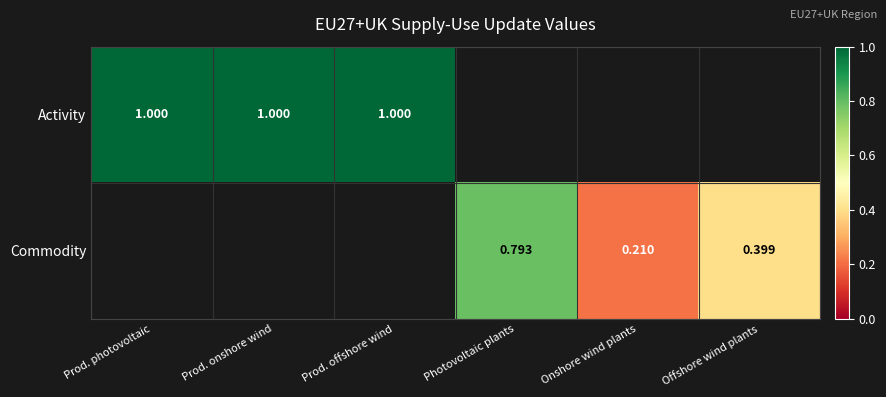

Is the value of Activity at Prod. onshore wind greater than the value of Commodity at Offshore wind plants?

Yes